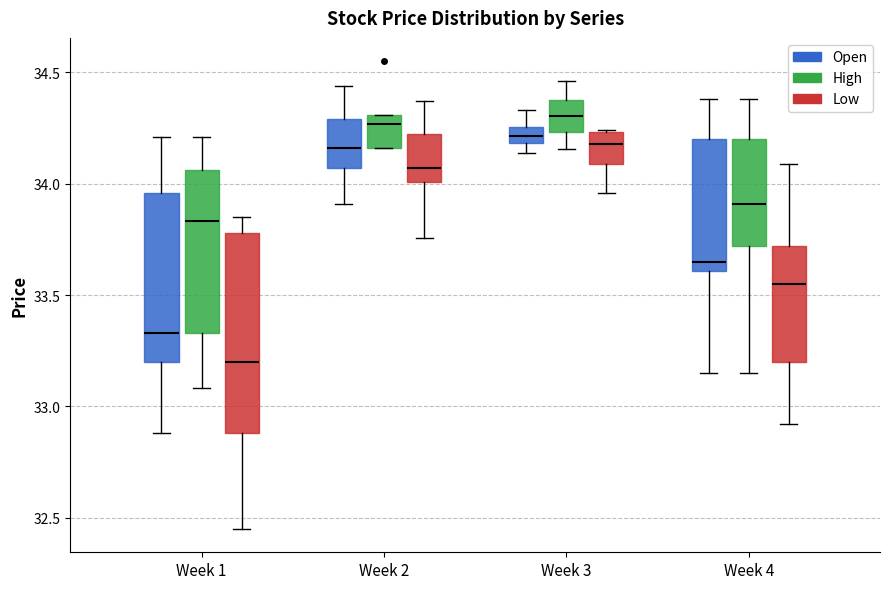

Comparing the boxes themselves (not the whiskers), which one is the tallest?

Week 1 (Low)